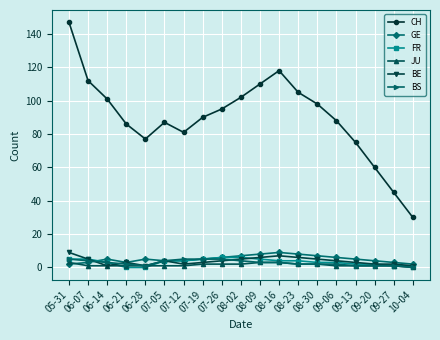

At how many categories does at least one series exceed 8?

19